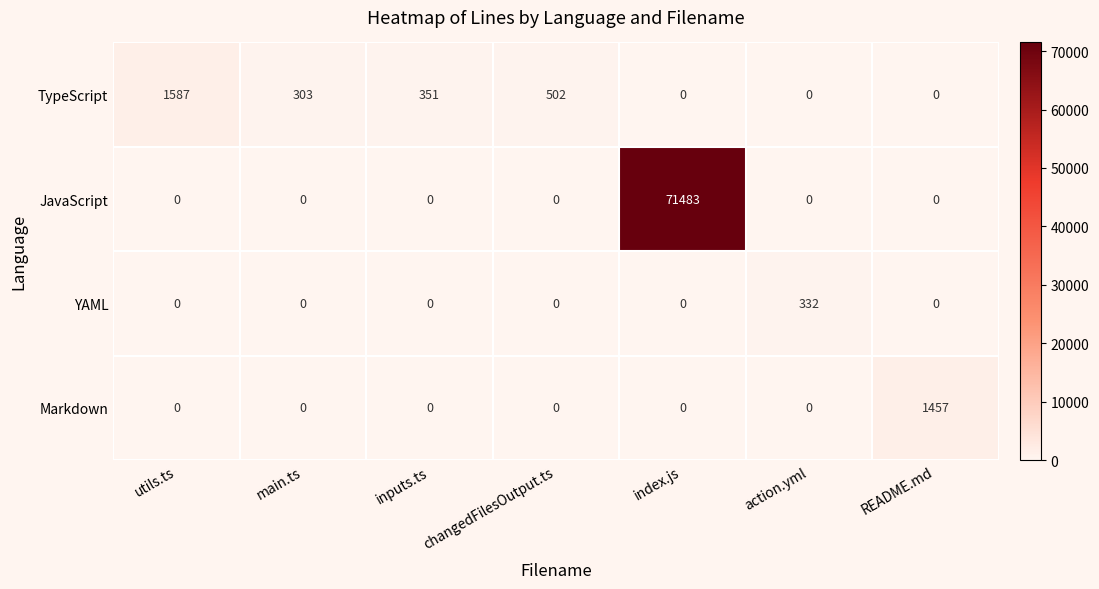

Rank the series by their maximum value, from highest to lowest.

JavaScript, TypeScript, Markdown, YAML